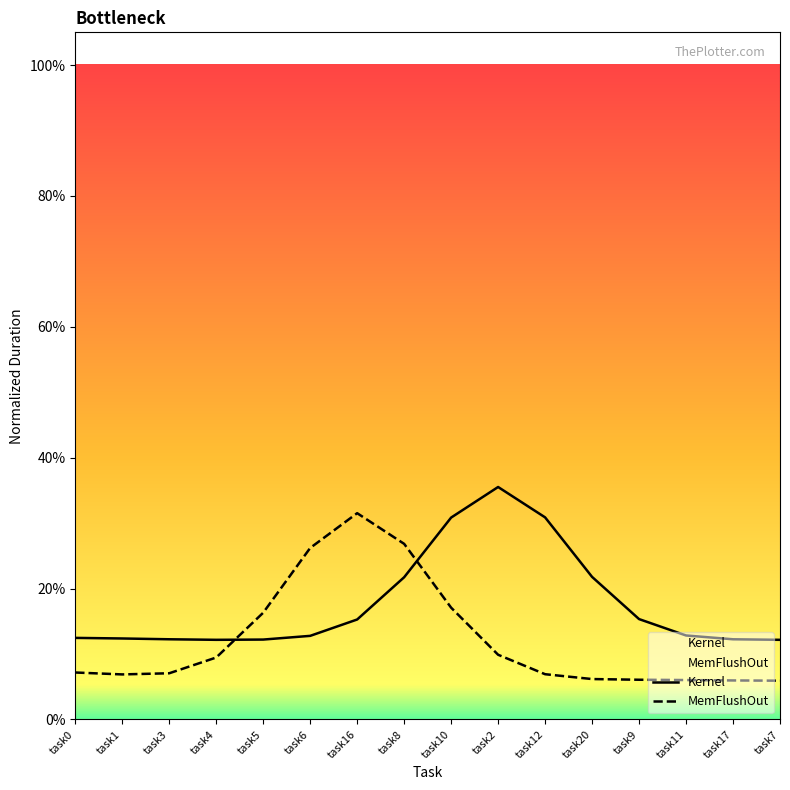

How many lines are shown in the chart?

2